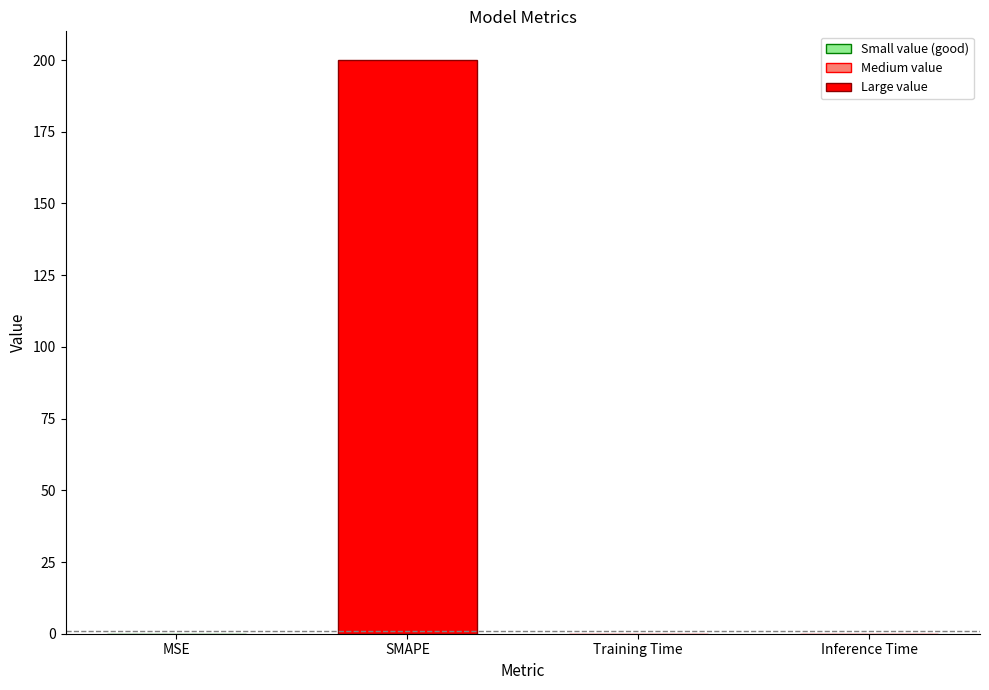

True or false: the data shows 0.0 at MSE.

True